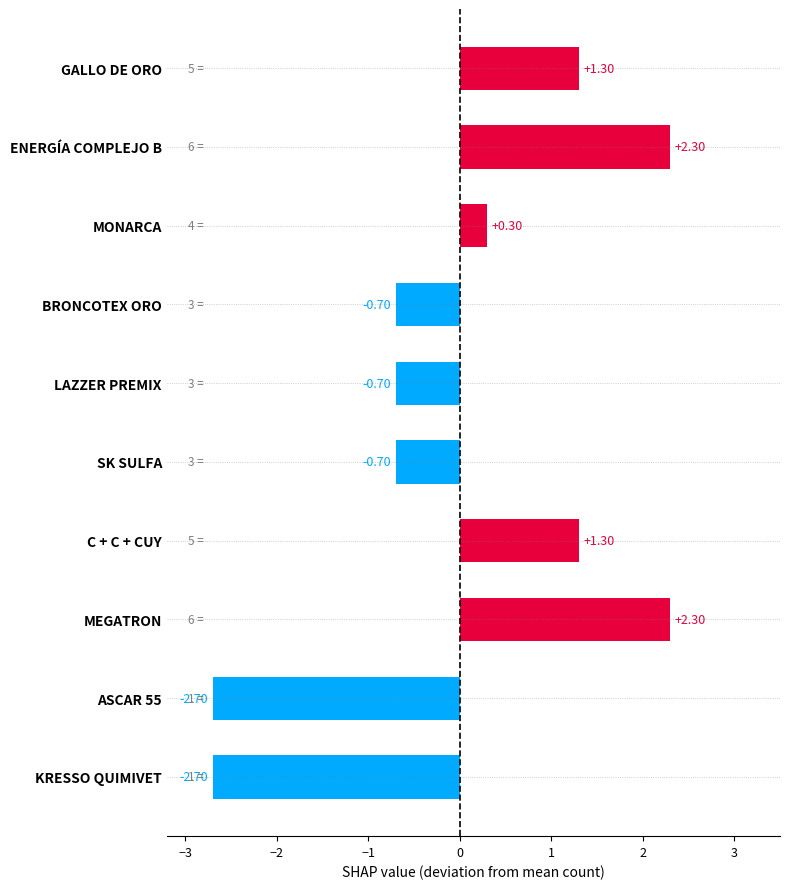

Where is the data nearest to the value 0?

MONARCA